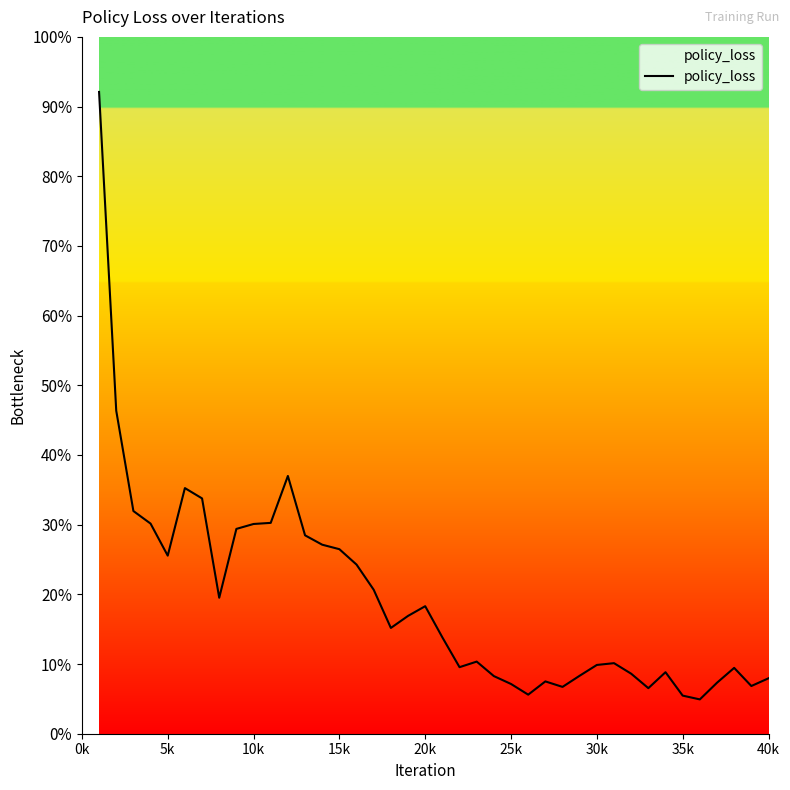

How many series are shown in this chart?

1